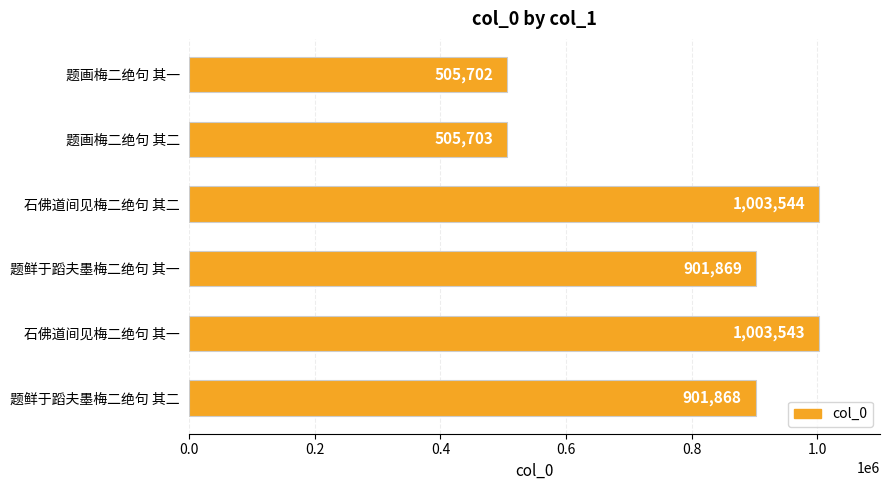

What is the sum of all values?

4822229